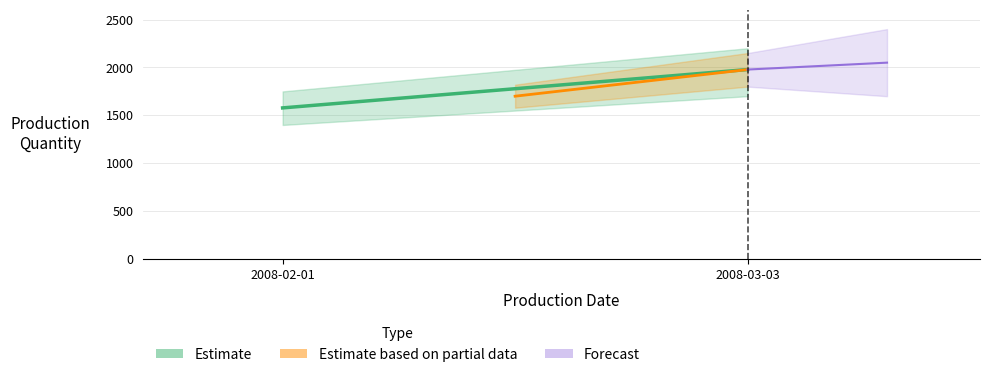

Is this an area chart (filled region under the line)?

No